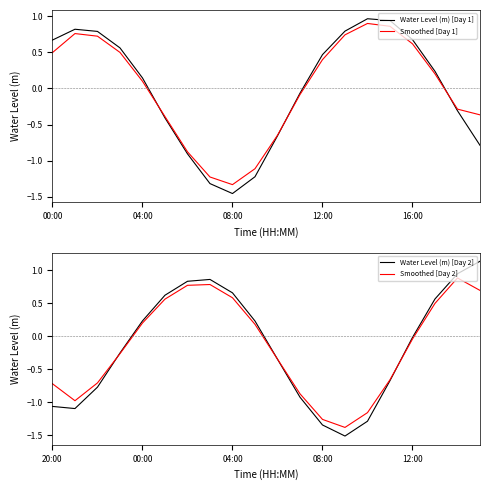

In Water Level (m) [Day 1], how many points are lower than both neighbors (excluding endpoints)?

1